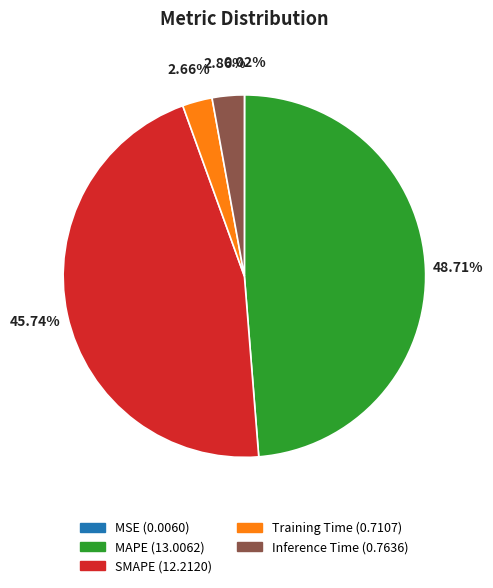

To the nearest percent, what portion does SMAPE represent?

46%